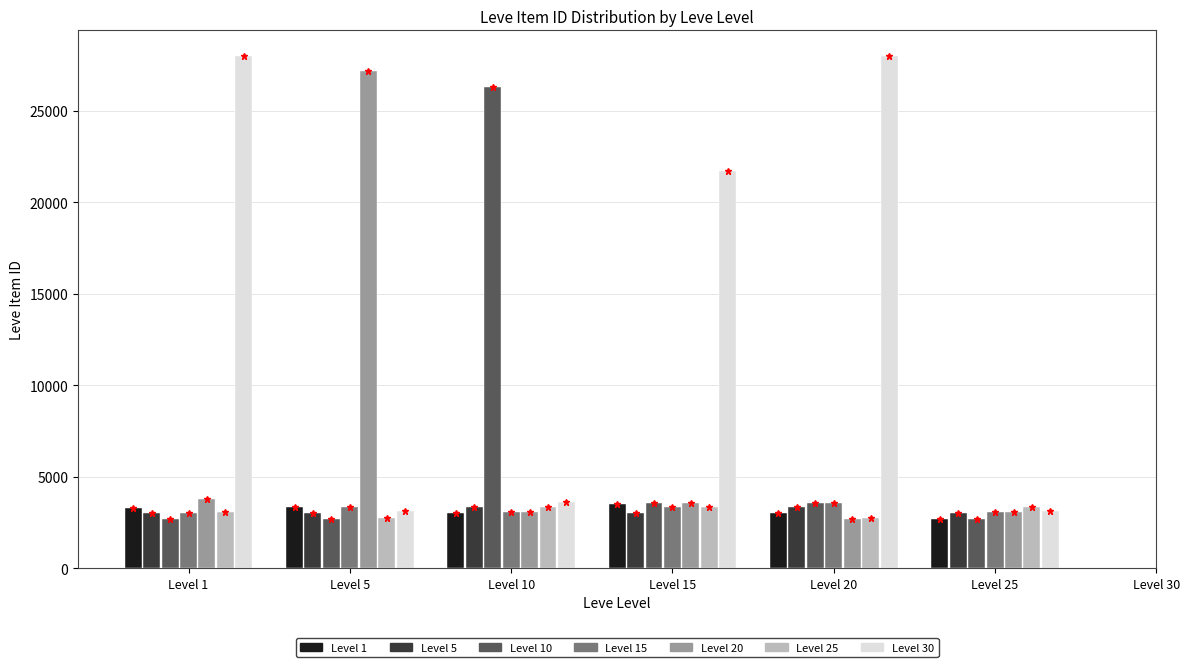

What is the difference between the highest and lowest values at Level 25?

690